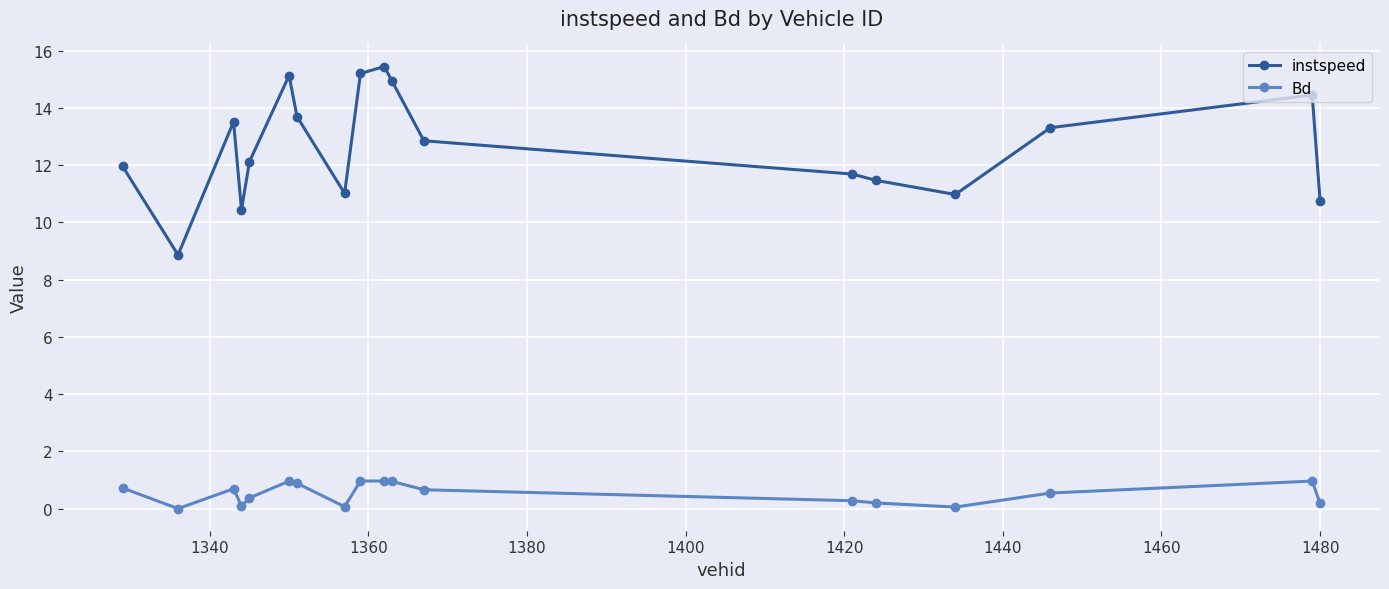

What are all the series names shown in the legend?

instspeed, Bd